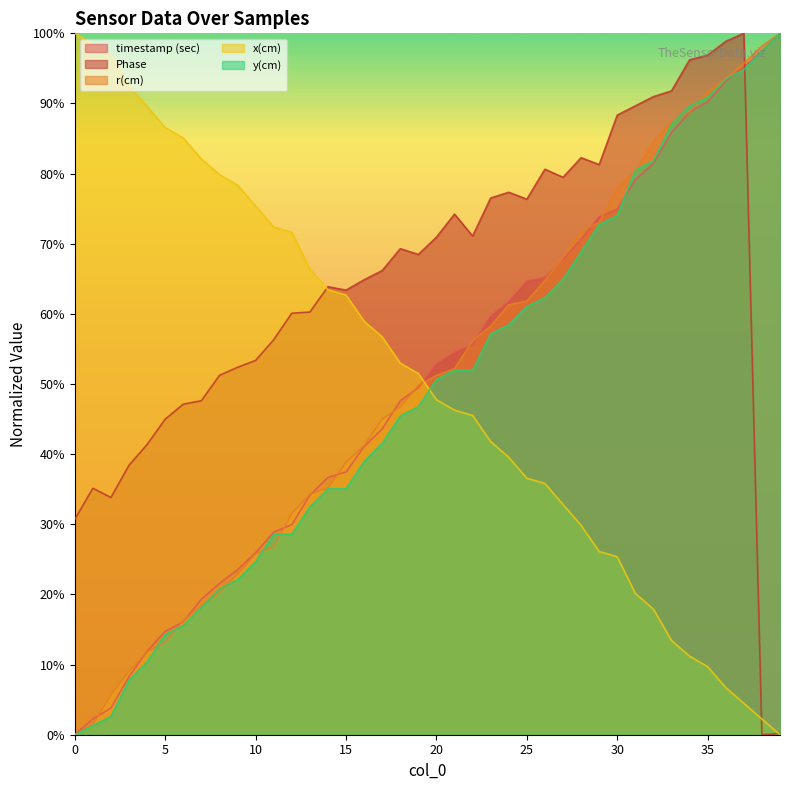

What is the average value of the Phase series?

64.3